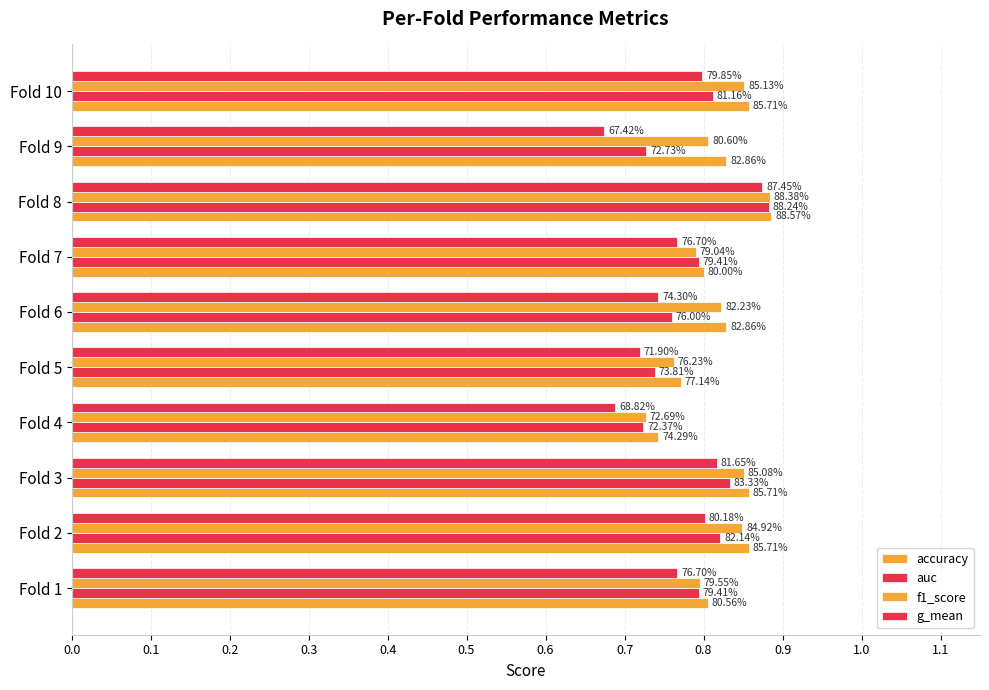

Which series has the widest spread of values?

g_mean